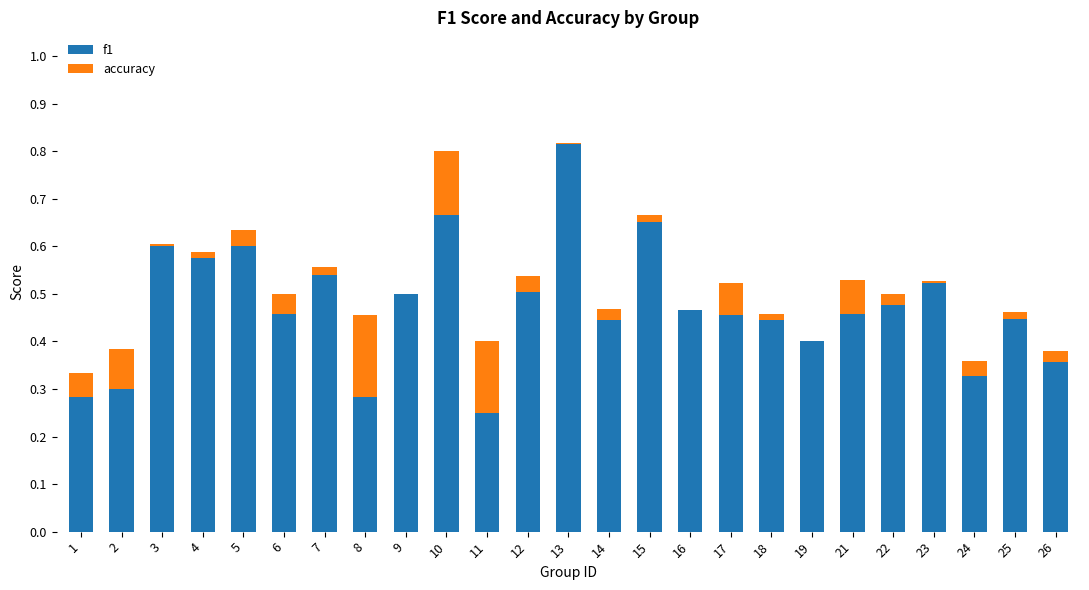

The value of f1 at 3 is 0.6. True or false?

True